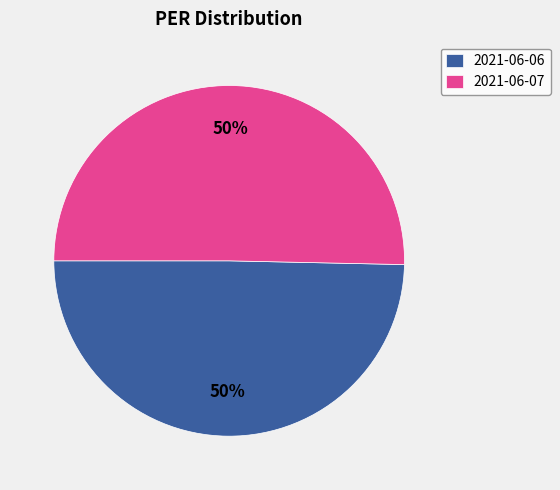

True or false: 2021-06-07 accounts for 63% of the total.

False